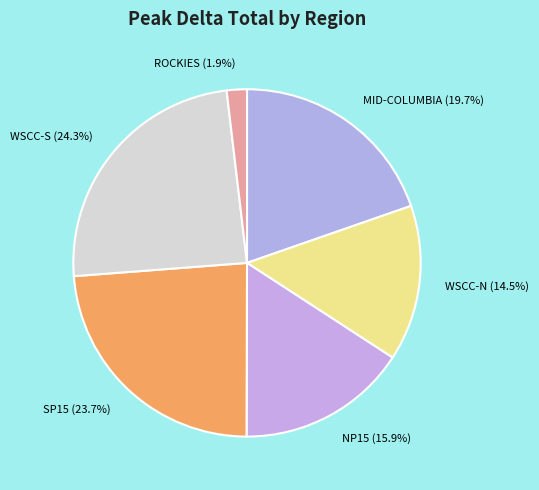

Is WSCC-S the majority of the pie?

No